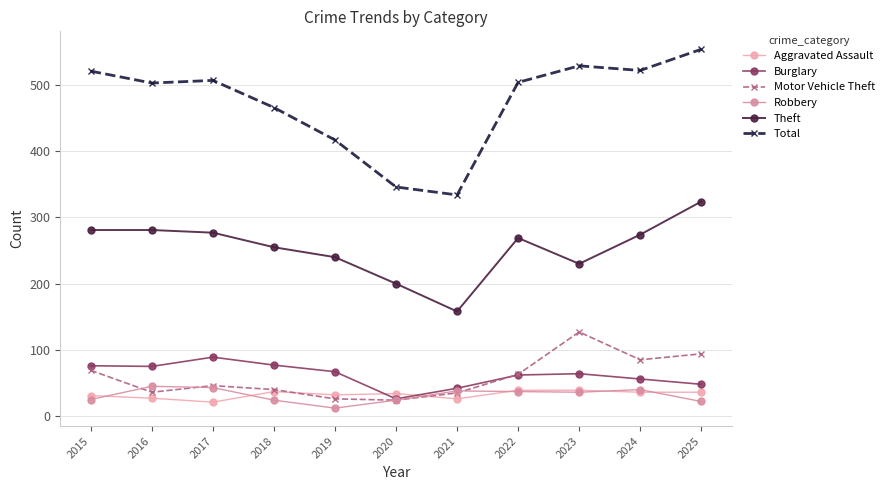

Which series has the largest total across all categories?

Total